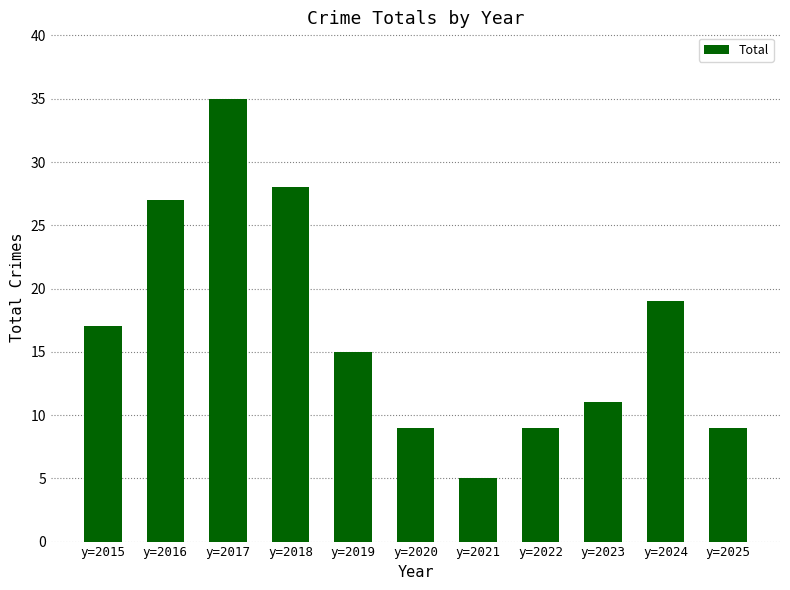

Which category has the lowest value across all series?

y=2021